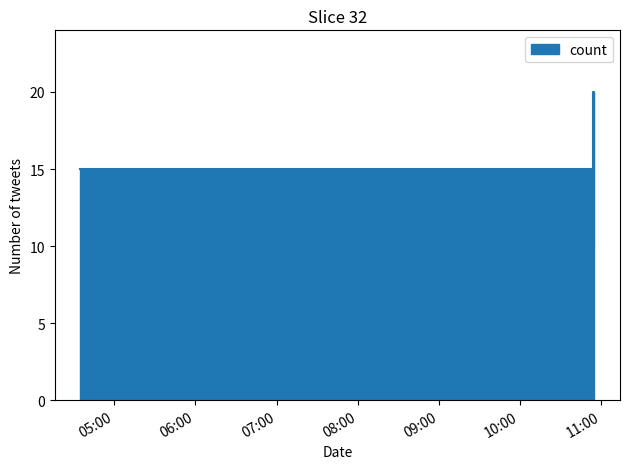

What is the ratio of the value at 2019-07-06 10:54:00 to the value at 2019-07-06 04:35:00?

1.3